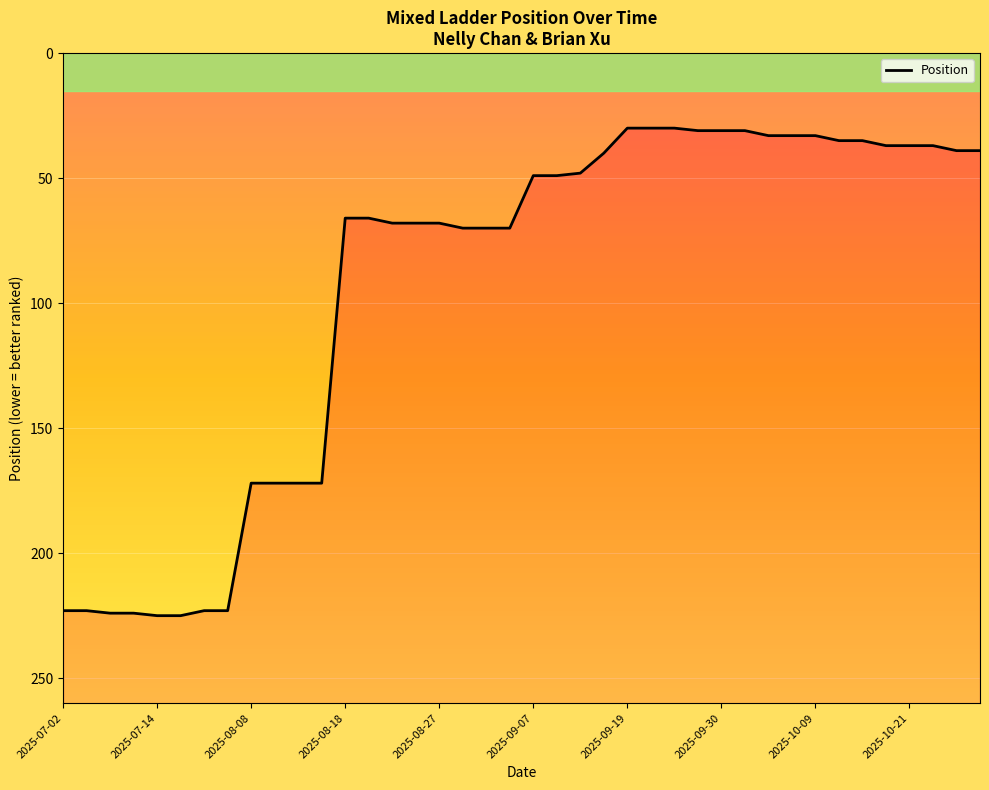

Between 2025-10-24 and 2025-07-03, which is larger?

2025-07-03